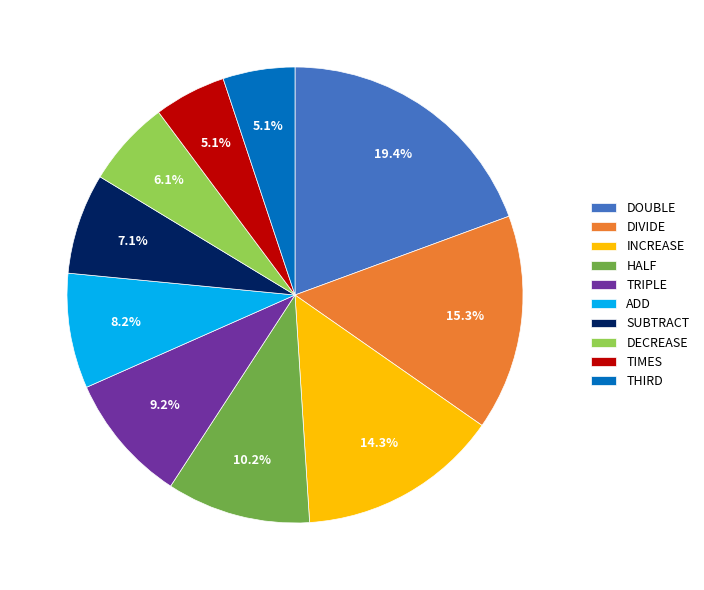

Is the sum of DOUBLE and TIMES greater than half?

No